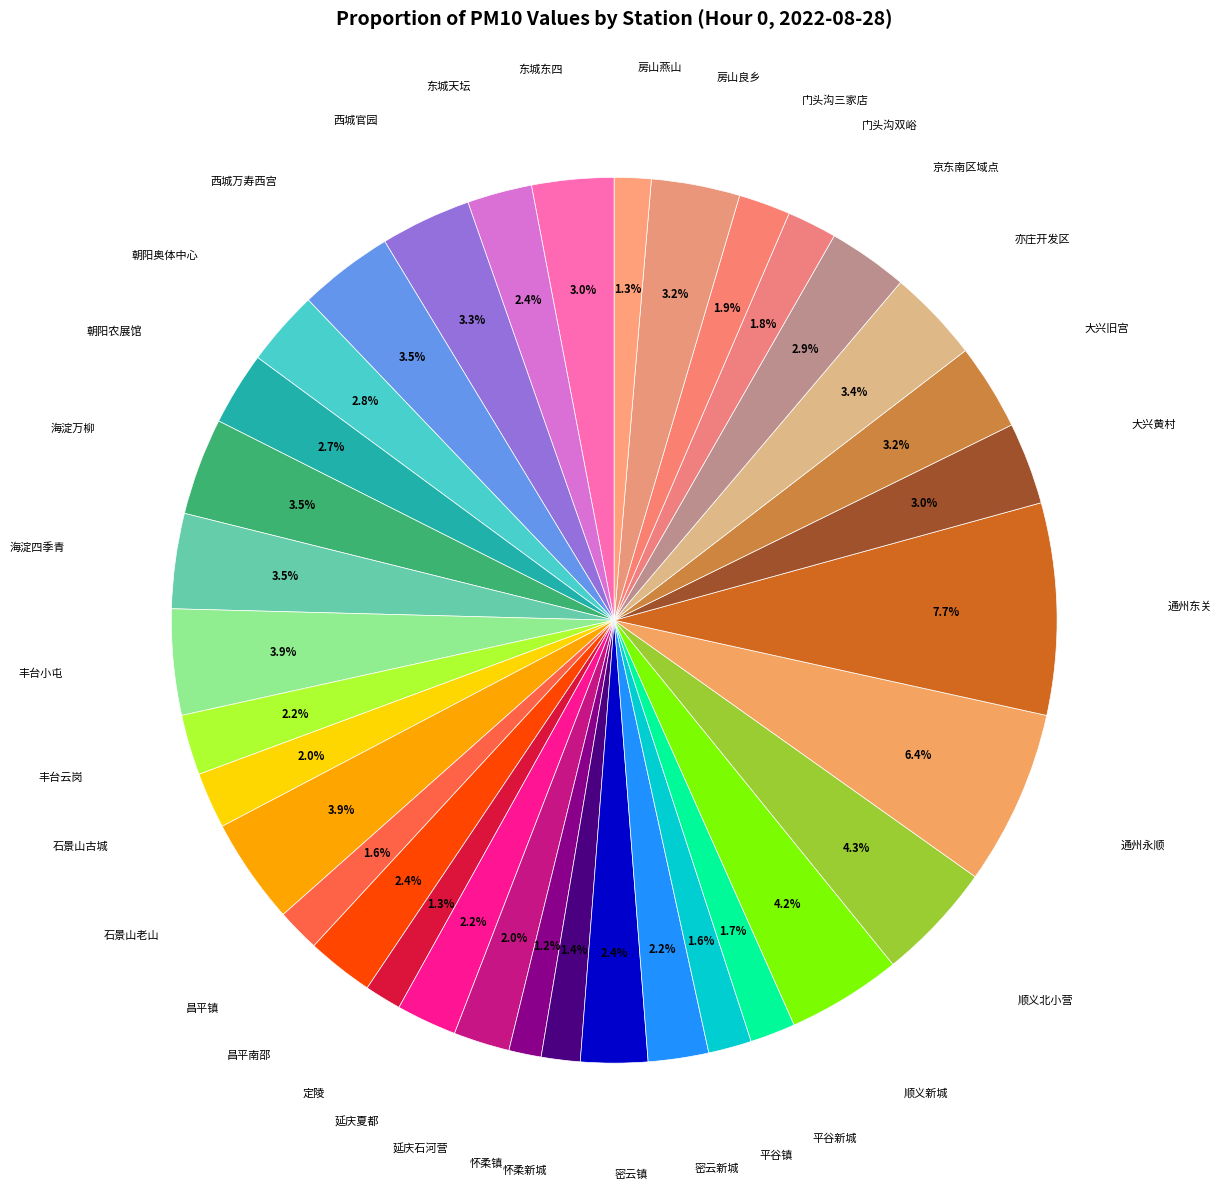

Which slice is the smallest?

怀柔镇